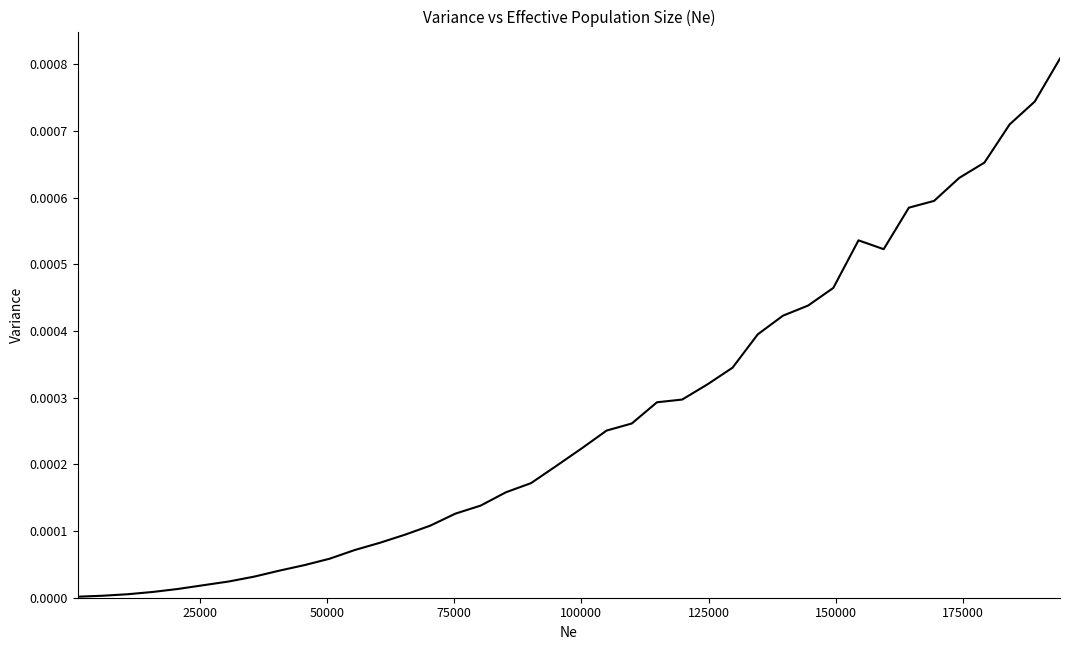

How many lines are shown in the chart?

1